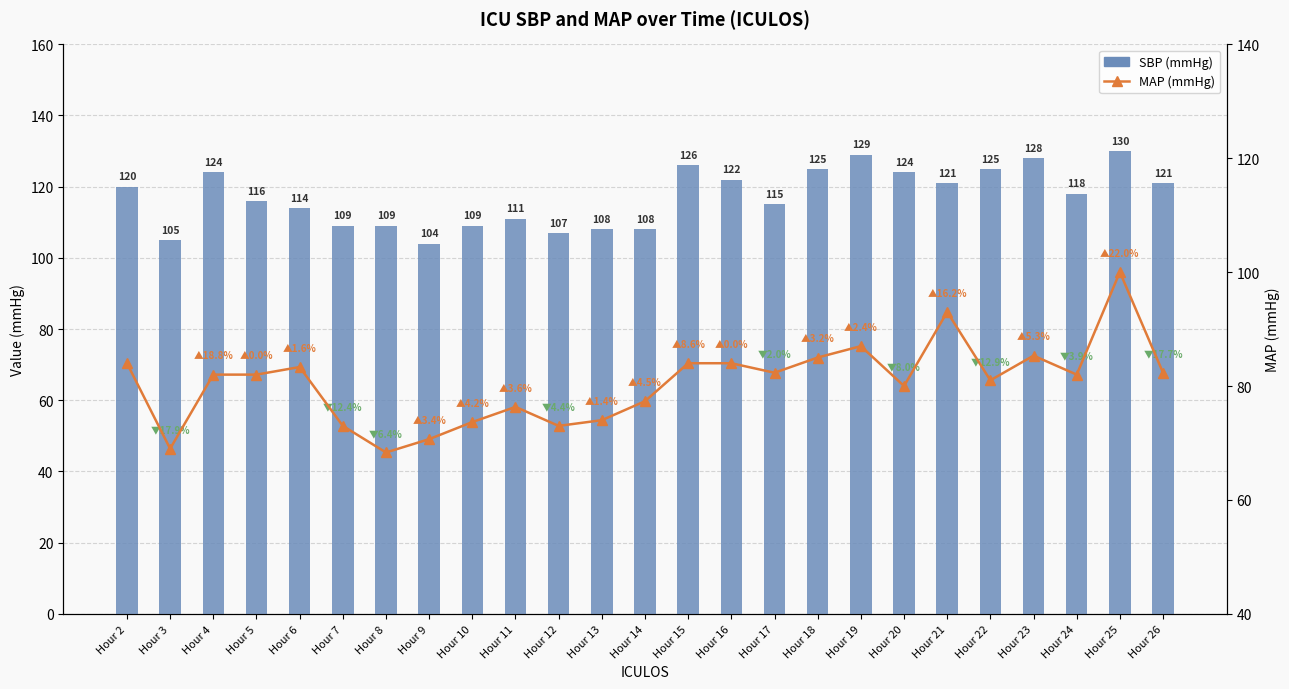

List the series in order of their peak value, highest first.

SBP, MAP